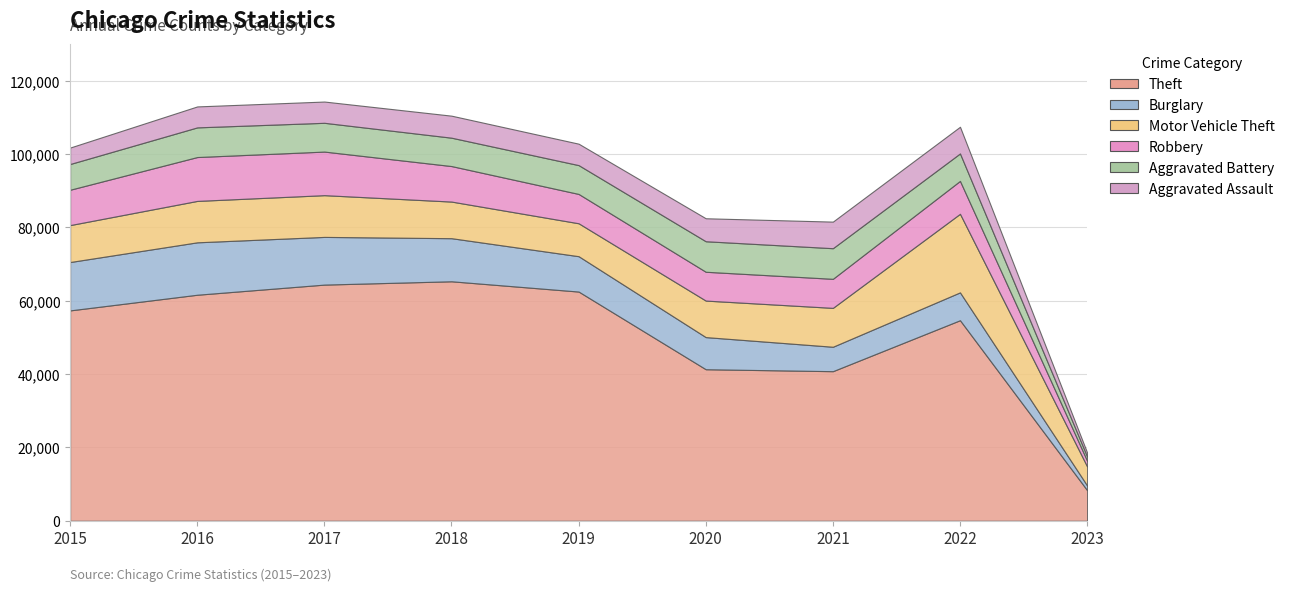

How many interior local peaks does the Aggravated Assault series have?

2